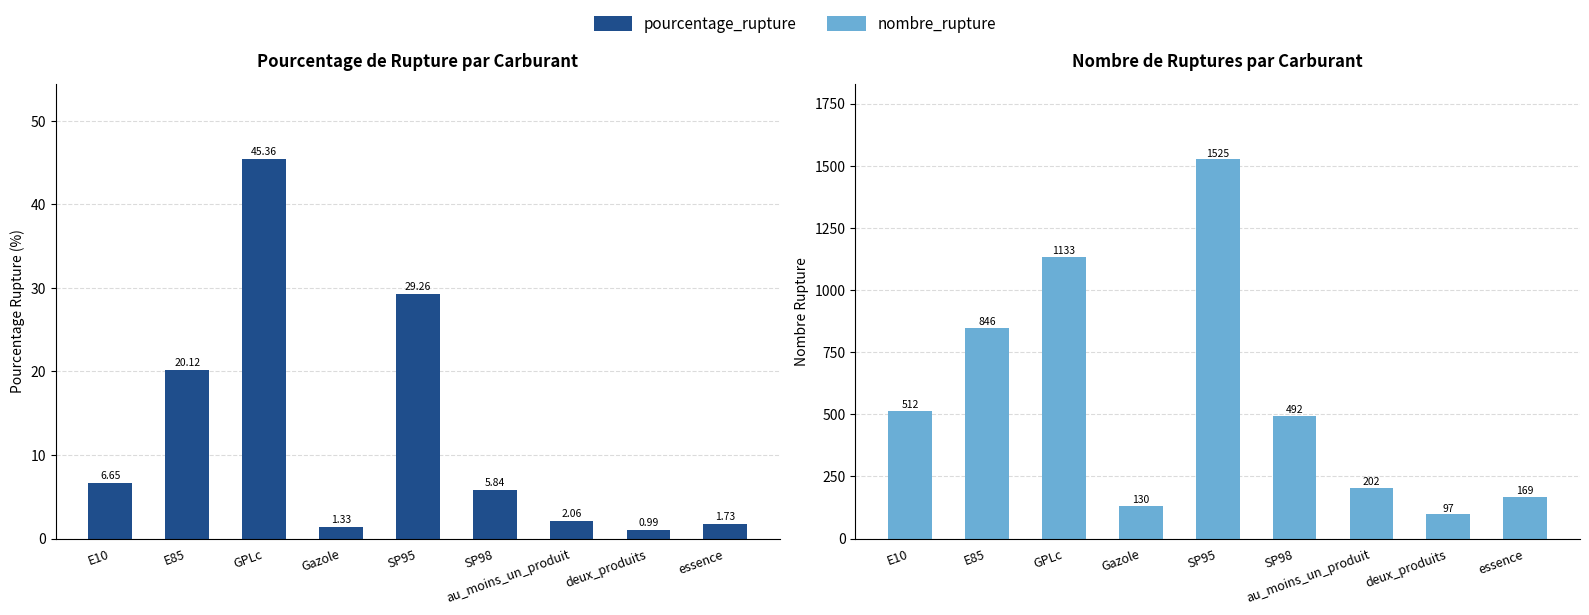

Count the number of categories in the chart.

9